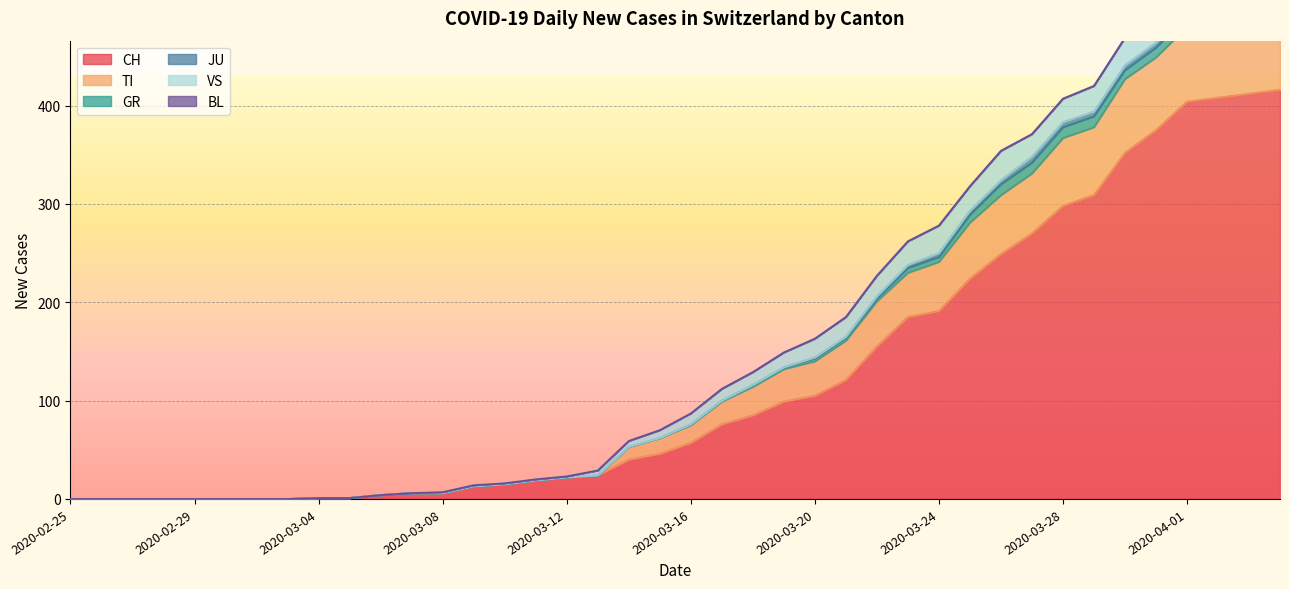

At which category does the chart reach its peak across all series?

2020-04-04